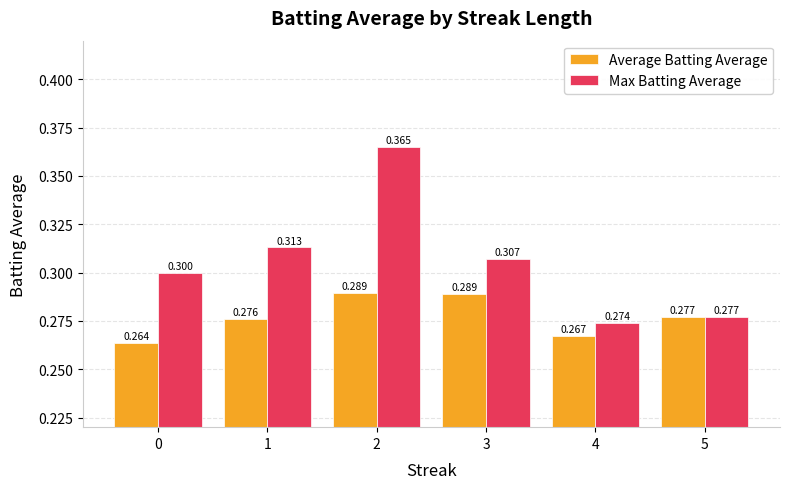

List the series in order of their overall mean, lowest first.

Average Batting Average, Max Batting Average